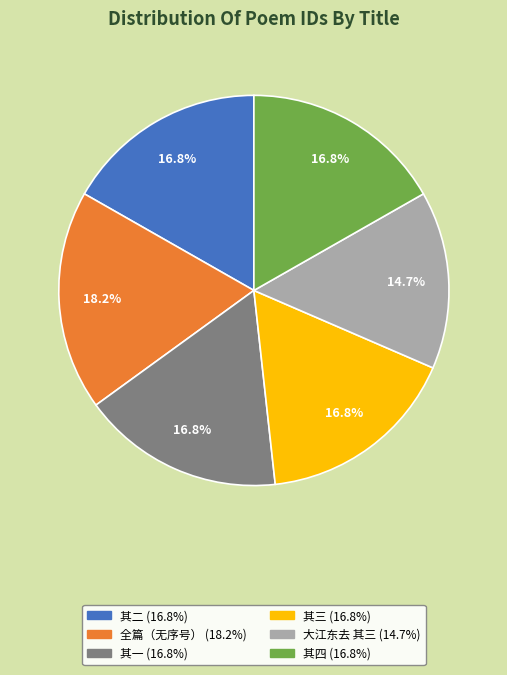

Rank the categories by value from highest to lowest.

方伯孙先生居宪长时论荐官迁国子博士代书奉谢四首, 方伯孙先生居宪长时论荐官迁国子博士代书奉谢四首 其四, 方伯孙先生居宪长时论荐官迁国子博士代书奉谢四首 其三, 方伯孙先生居宪长时论荐官迁国子博士代书奉谢四首 其二, 方伯孙先生居宪长时论荐官迁国子博士代书奉谢四首 其一, 大江东去和东坡词三首 其三 少宗伯孙先生和东坡词见赠依韵奉酬